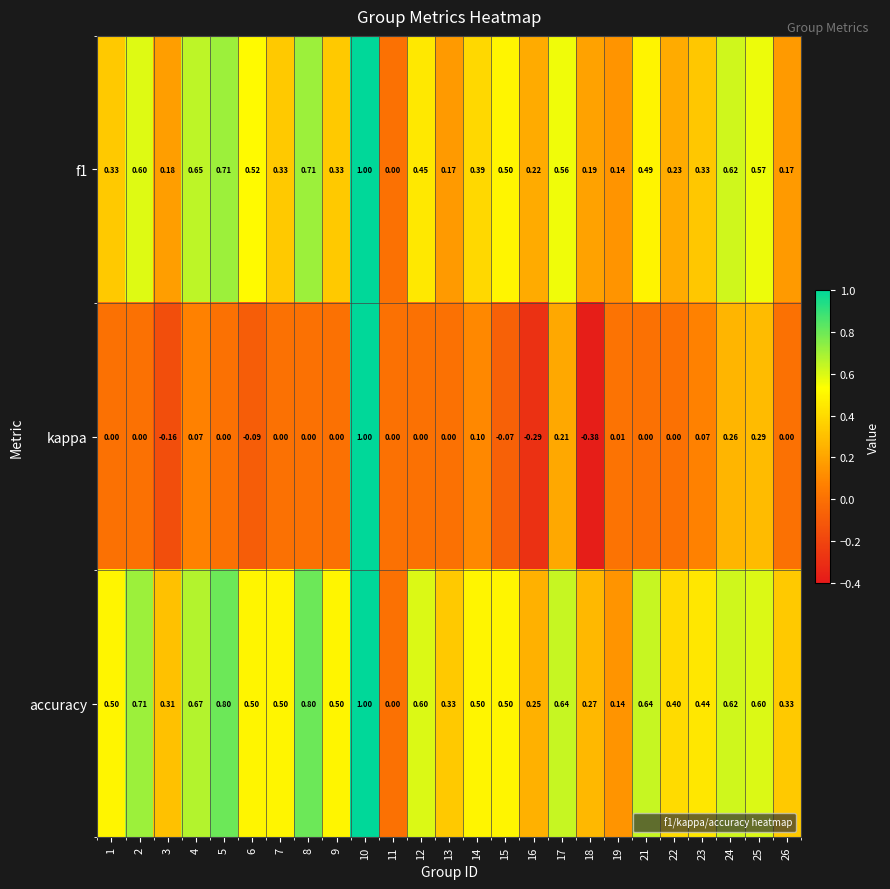

Which series has the largest range (max minus min)?

kappa